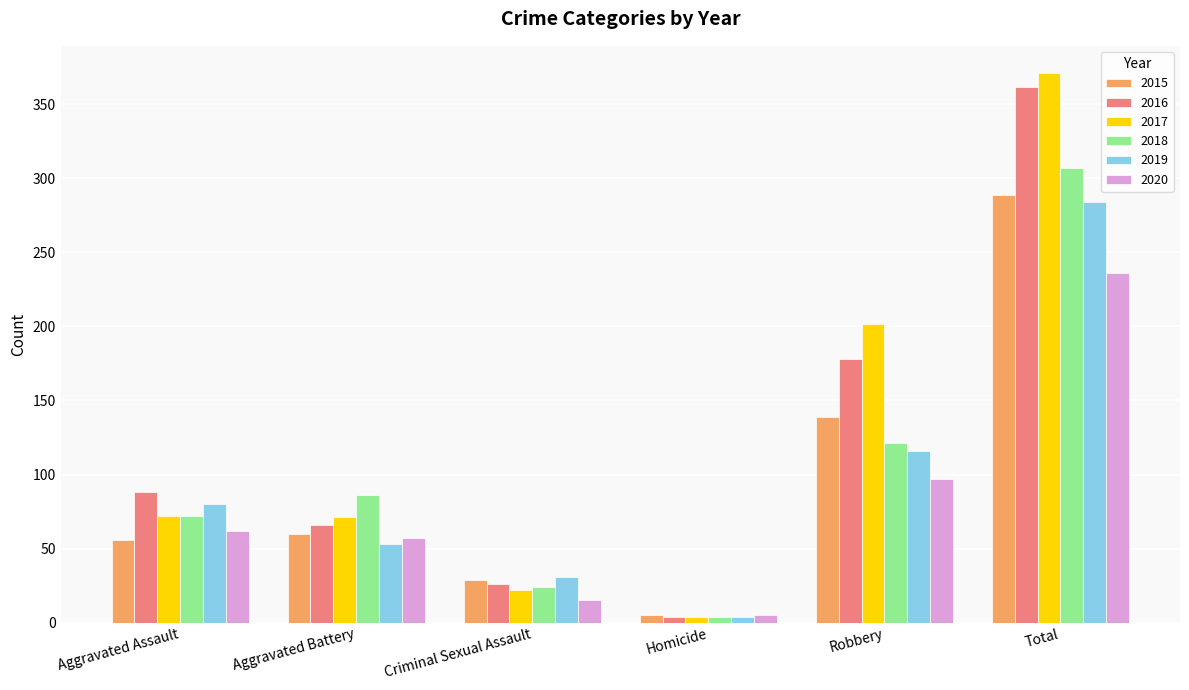

What is the difference between the highest and lowest values at Aggravated Assault?

32